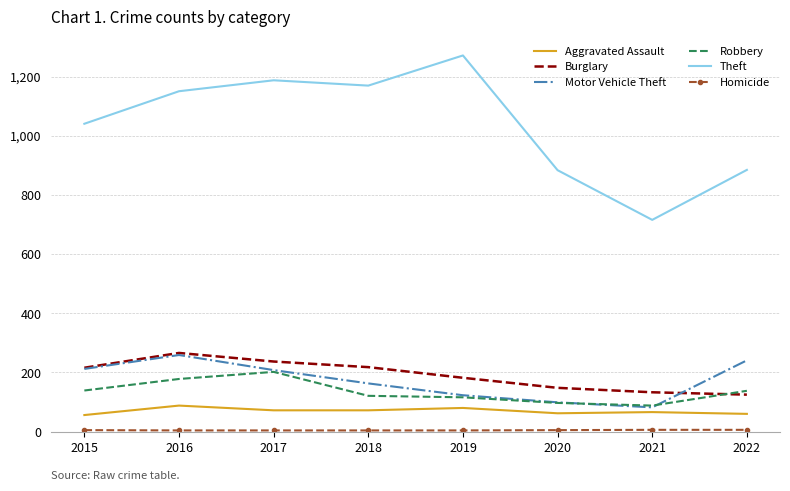

What is the maximum value for Aggravated Assault?

88